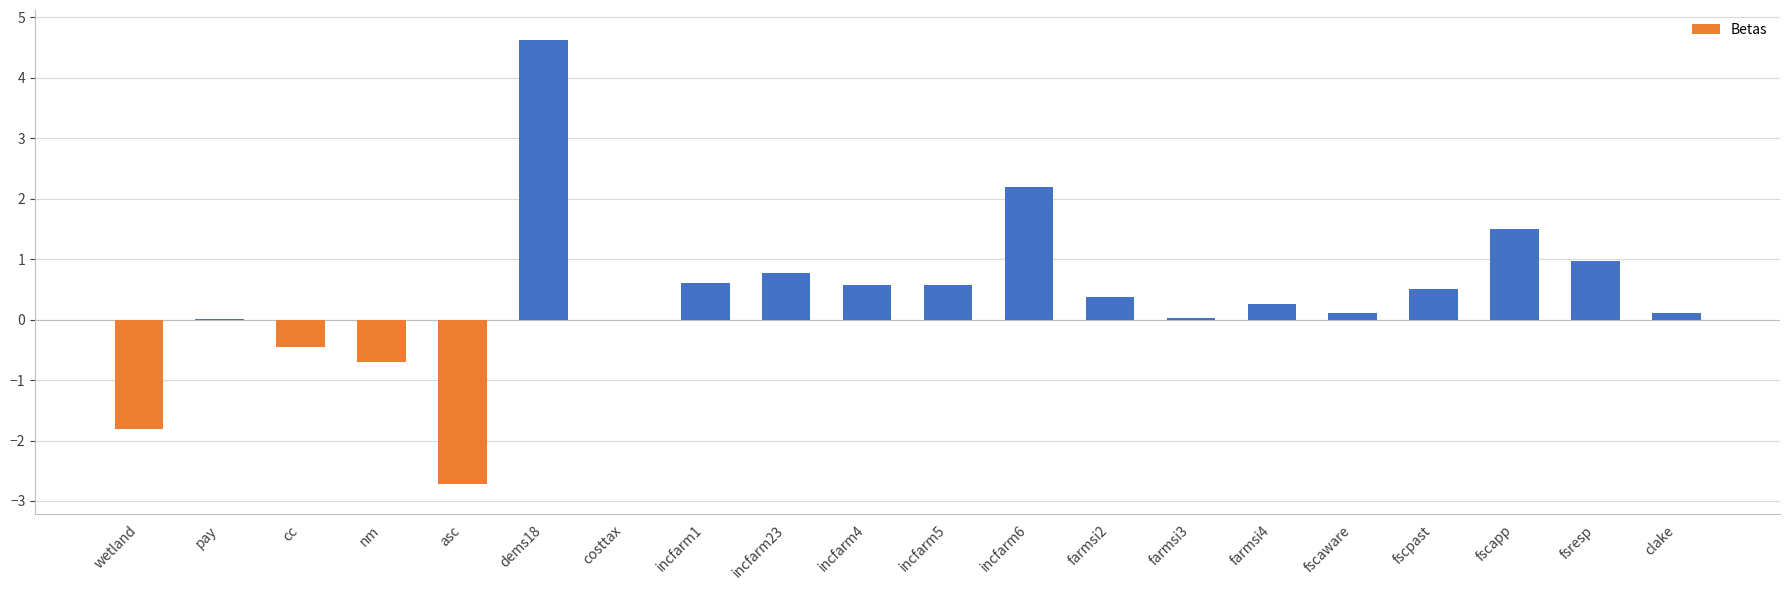

What value does the data have at farmsi2?

0.4